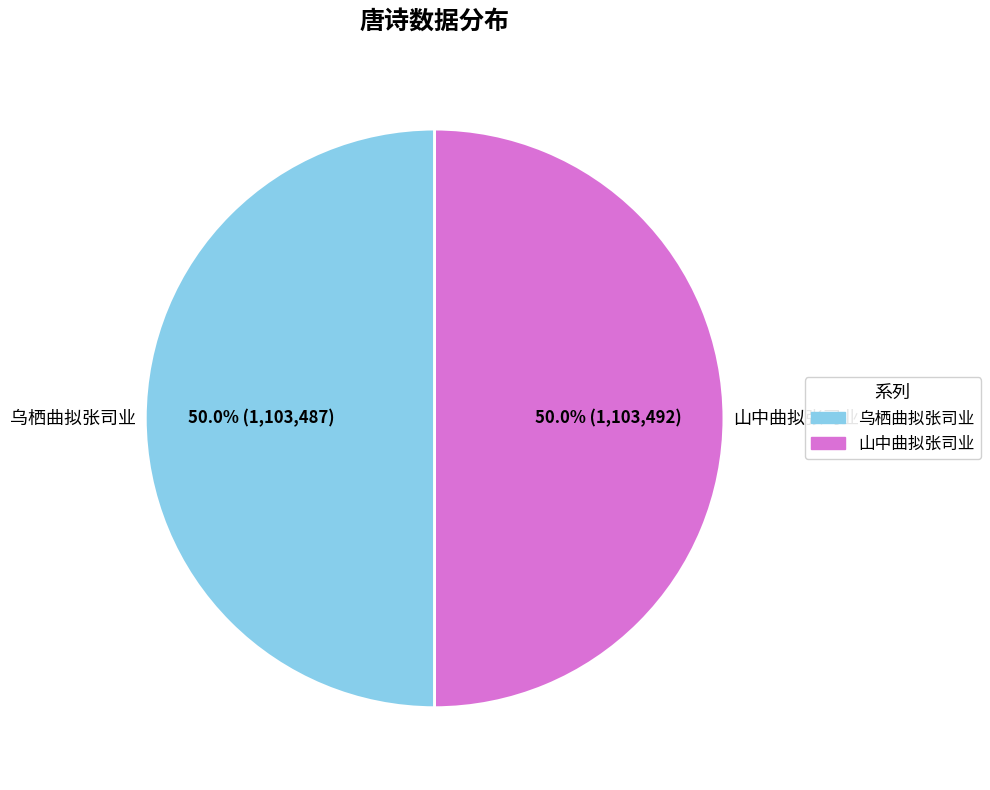

The 山中曲拟张司业 slice represents 50% of the pie. True or false?

True